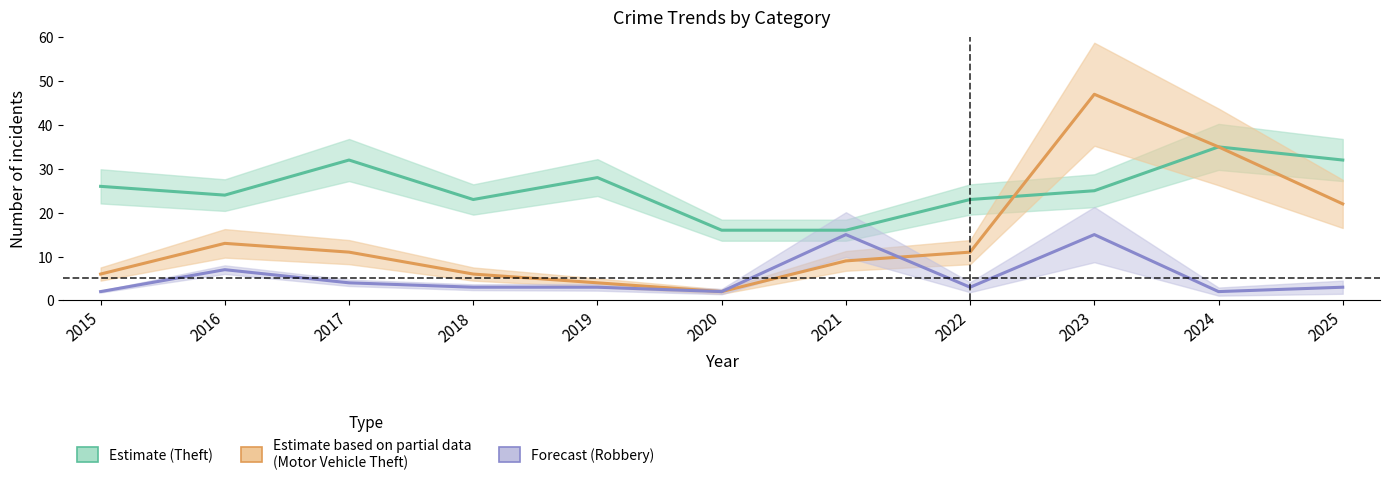

What is the difference between the highest and lowest values at 2022?

20